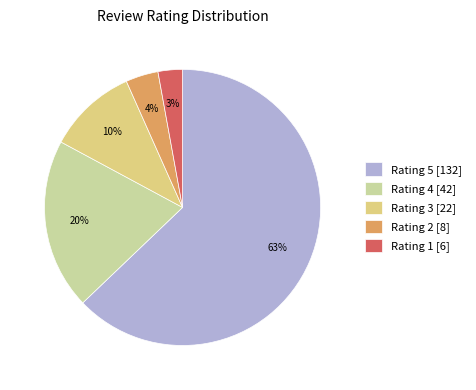

Between Rating 3 [22] and Rating 2 [8], which is larger?

Rating 3 [22]